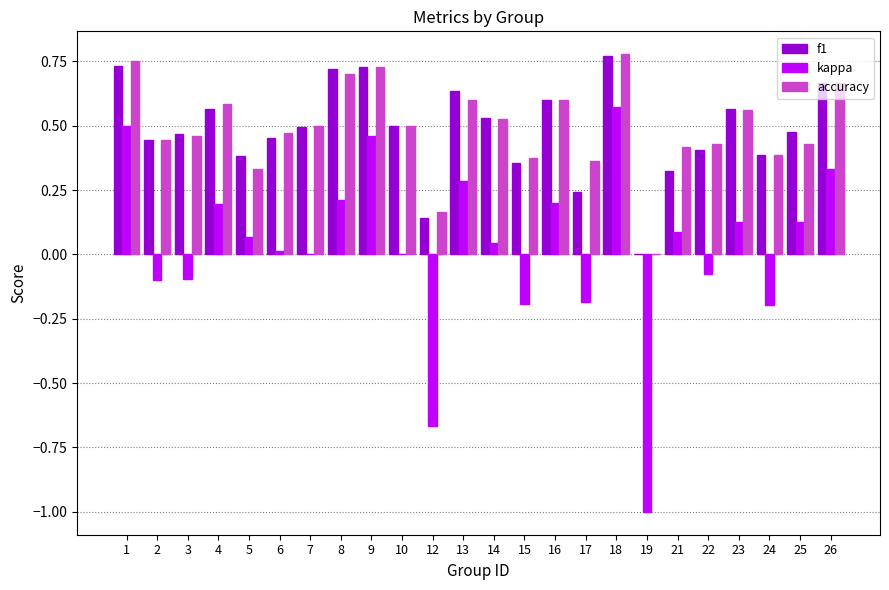

How many distinct data groups are displayed?

3